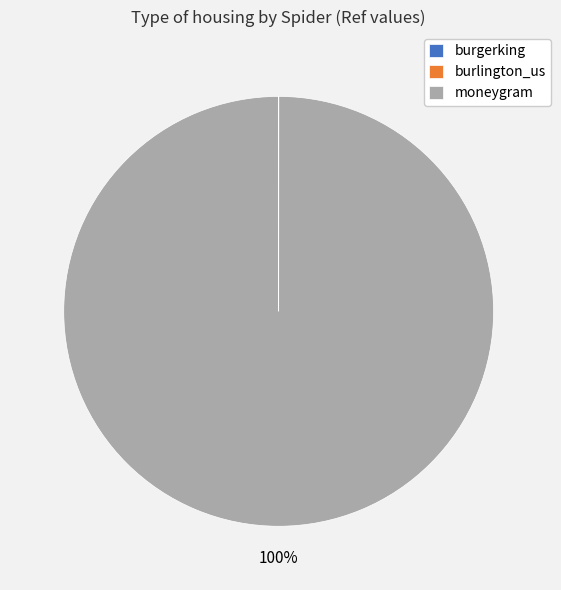

Is there any slice that represents more than half of the pie?

Yes